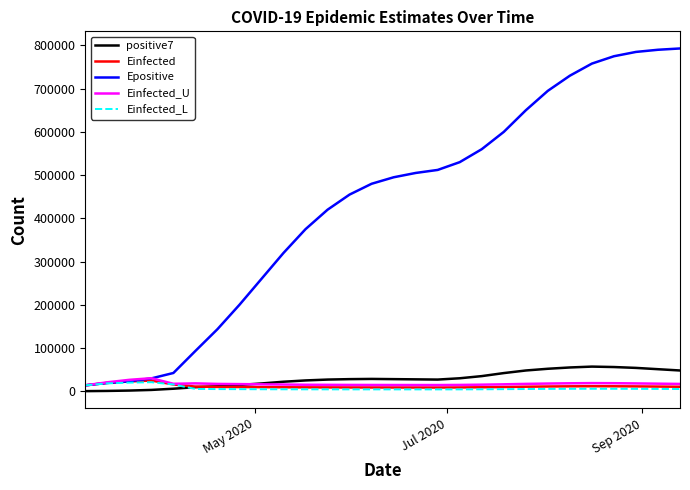

How many intersections are there between Einfected_U and positive7?

1